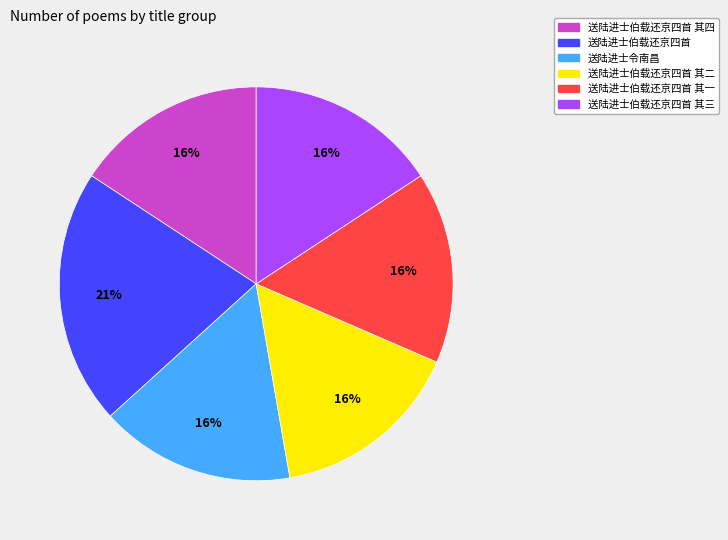

Is there a majority slice in this chart?

No